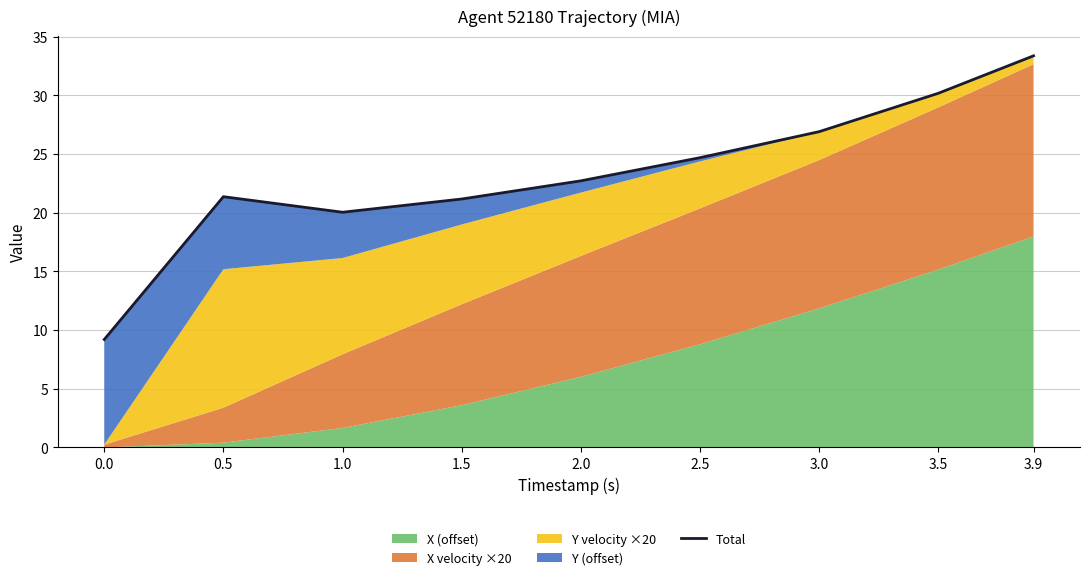

List the labels in order of value, smallest first.

0.0, 1.0, 1.5, 0.5, 2.0, 2.5, 3.0, 3.5, 3.9